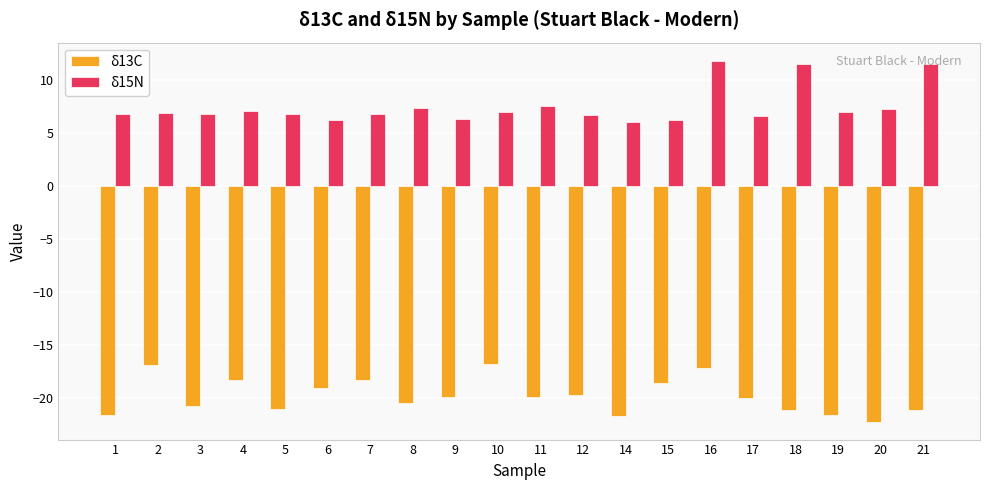

What is the value of the δ13C bar at the 9th from the left?

-19.9